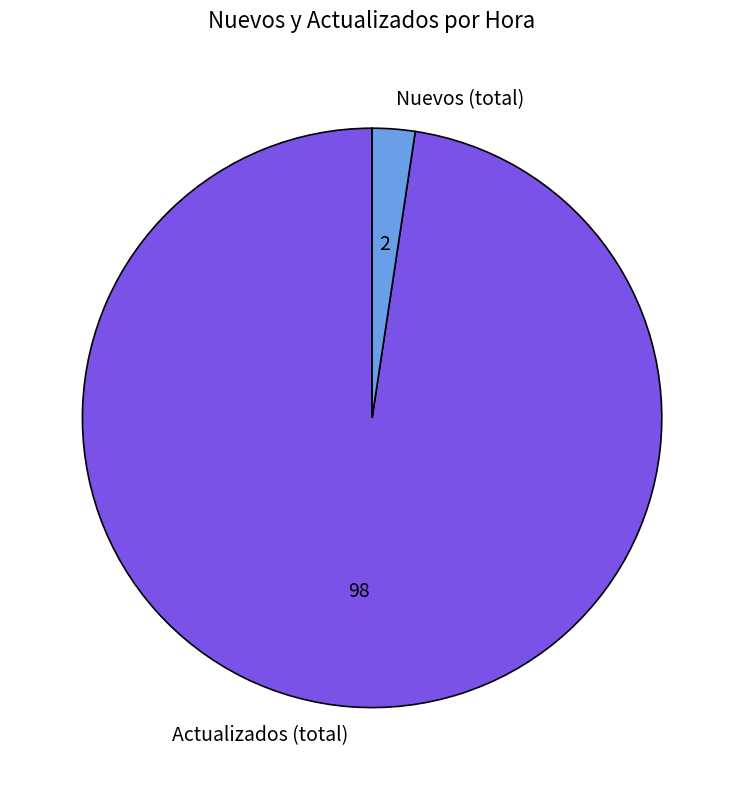

How many slices are in this pie chart?

2